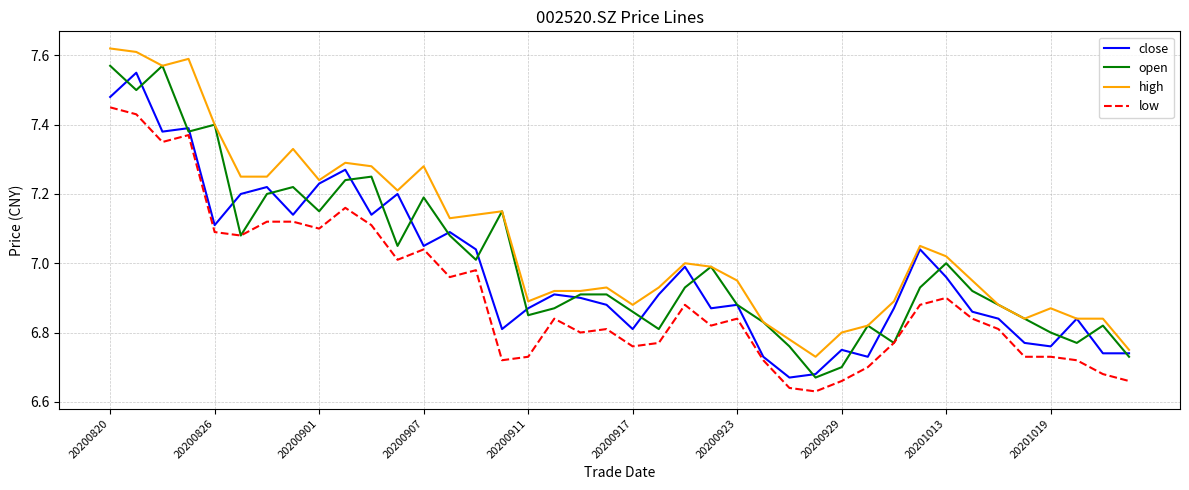

Rank the series by their average value, from highest to lowest.

high, open, close, low